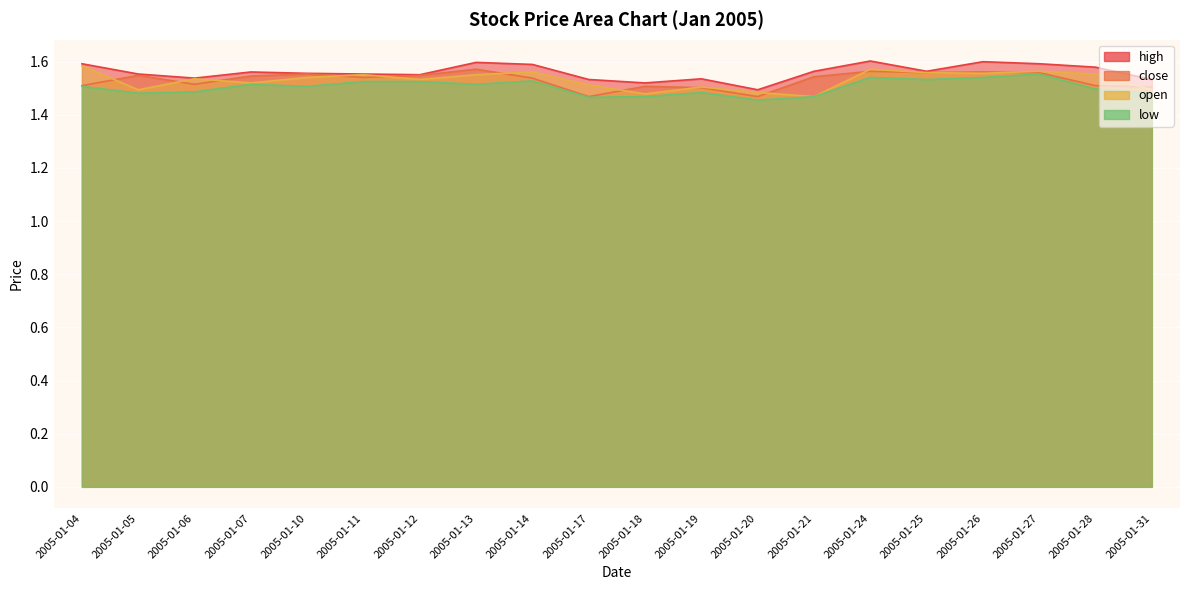

How many series are shown in this chart?

4